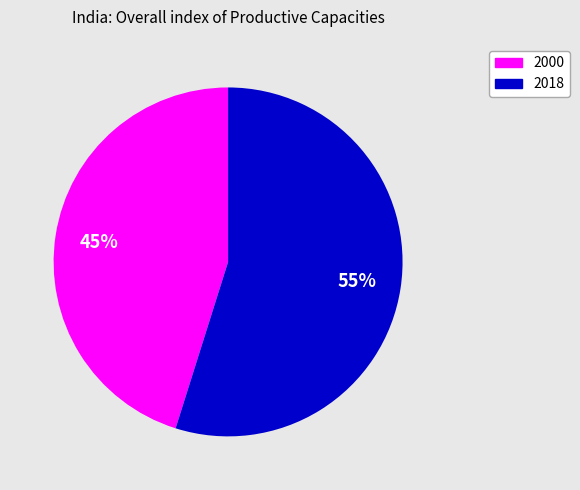

To the nearest percent, what is the average slice percentage?

50%